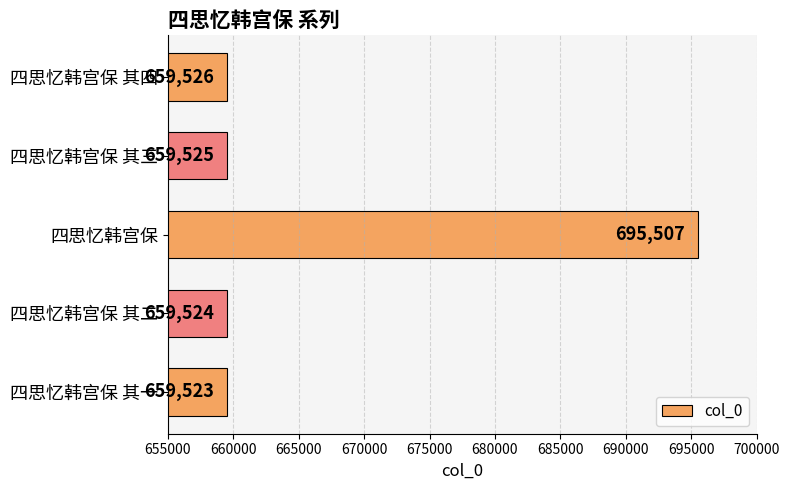

Read the value at 四思忆韩宫保, to the nearest 10.

695510